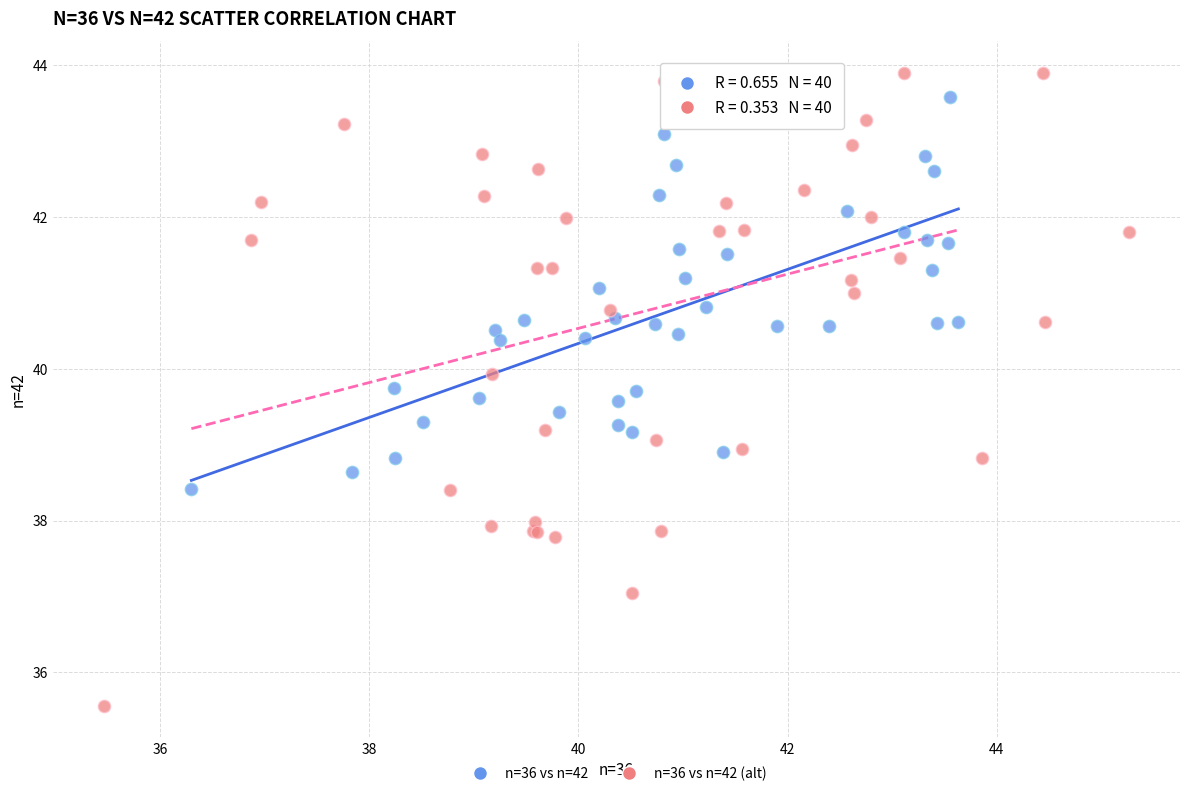

Which series has the largest Y range (max minus min)?

n=36 vs n=42 (alt)